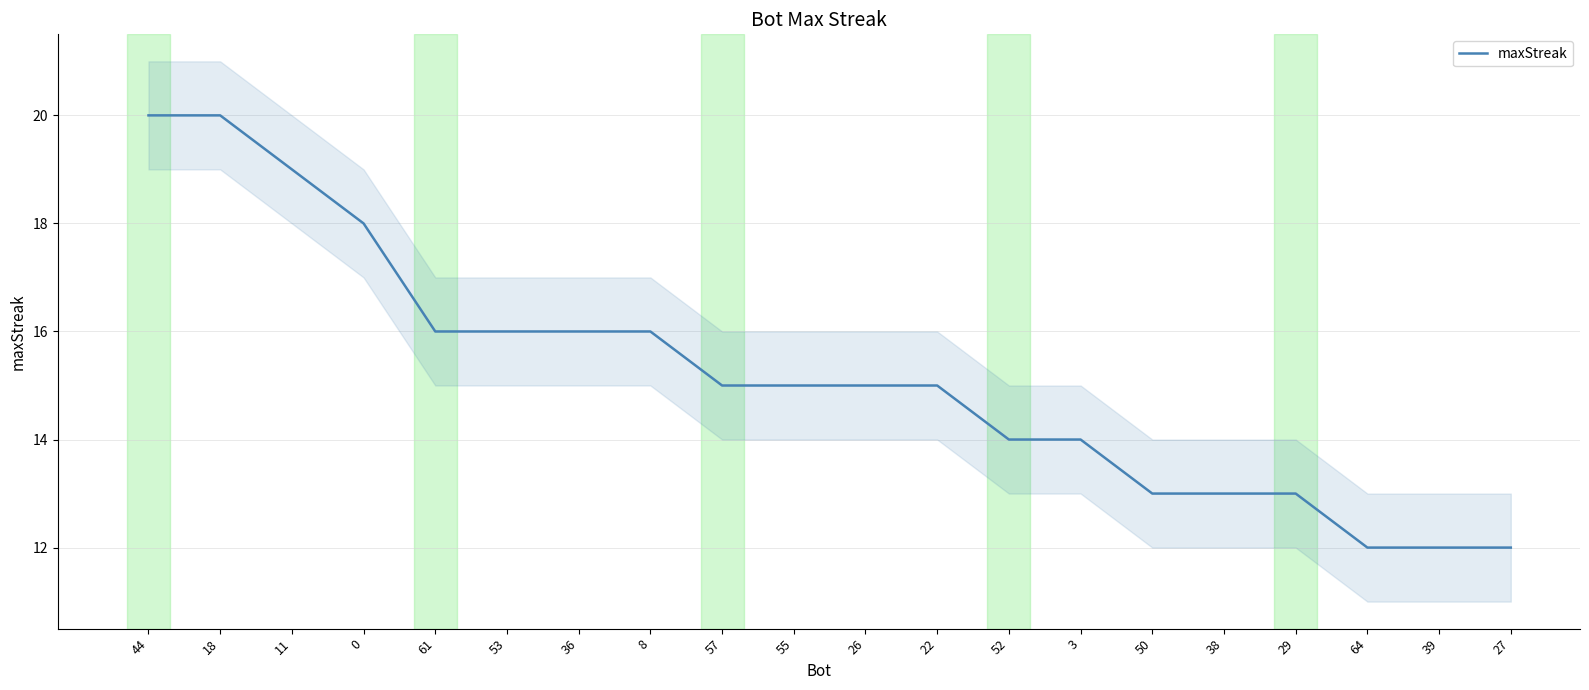

Is it true that the value at 44 is 35?

False